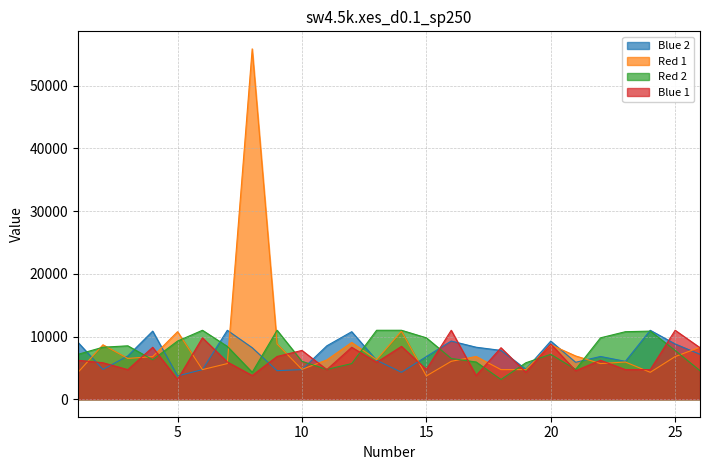

At 18, list the series in order from largest to smallest.

Blue 1, Blue 2, Red 1, Red 2